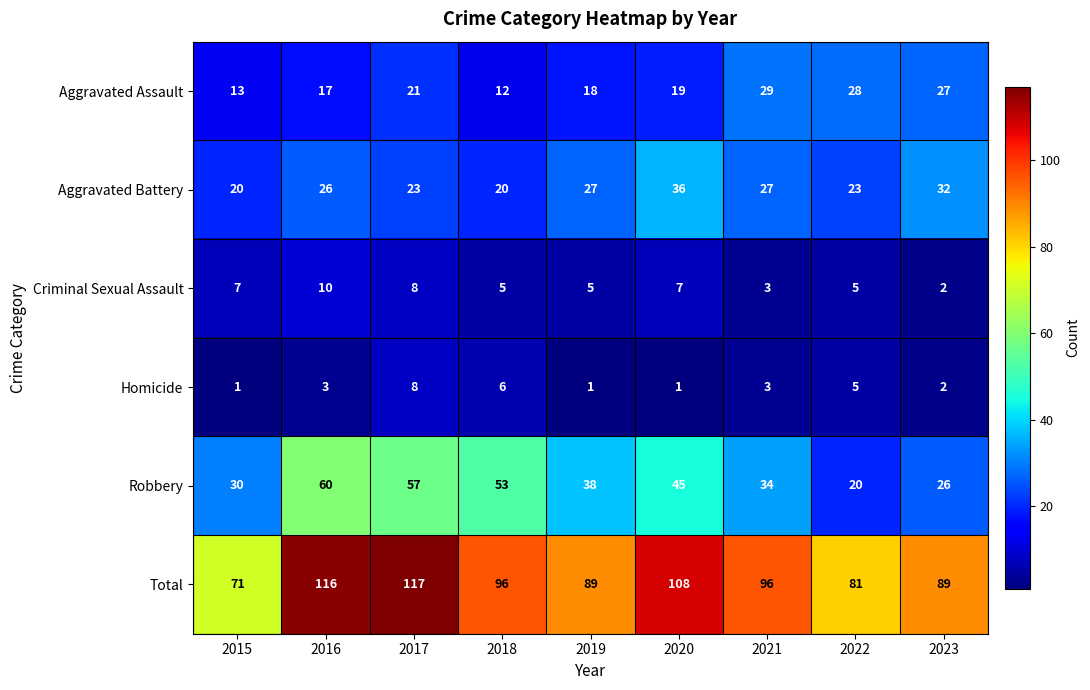

At how many categories does at least one series exceed 106?

3